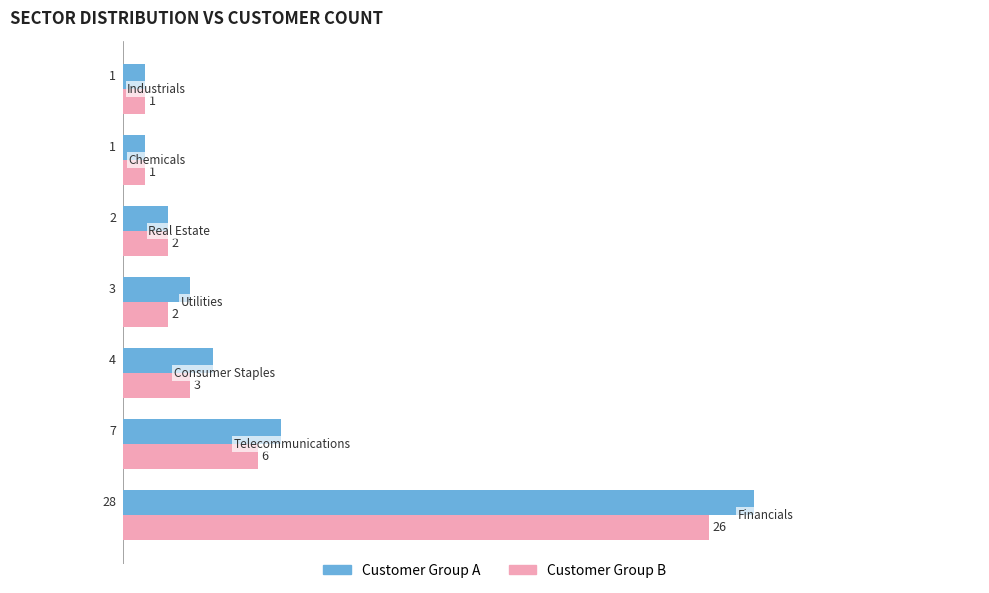

Which series has the largest total across all categories?

Customer Group A